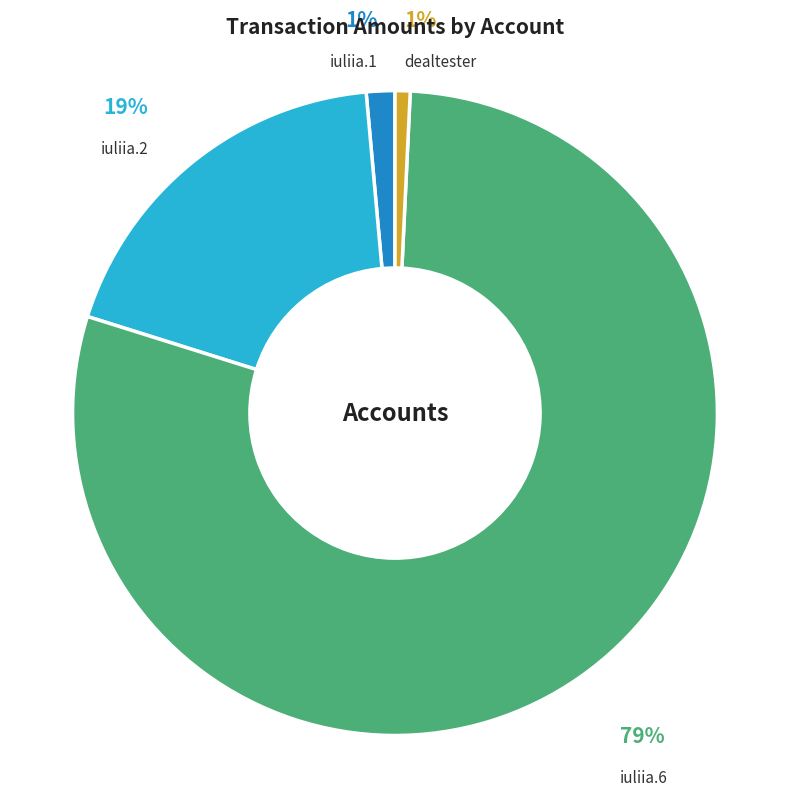

To the nearest percent, what is the difference between the largest and smallest slice percentages?

78%